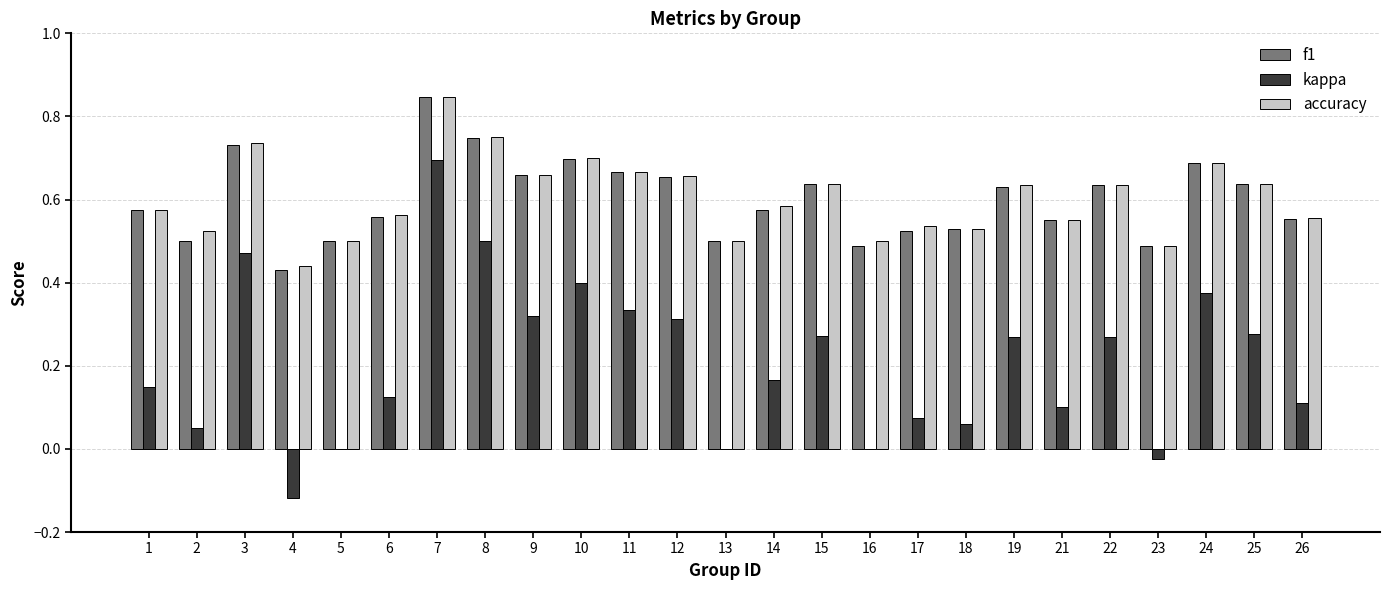

Which series changed the most between 12 and 21?

kappa